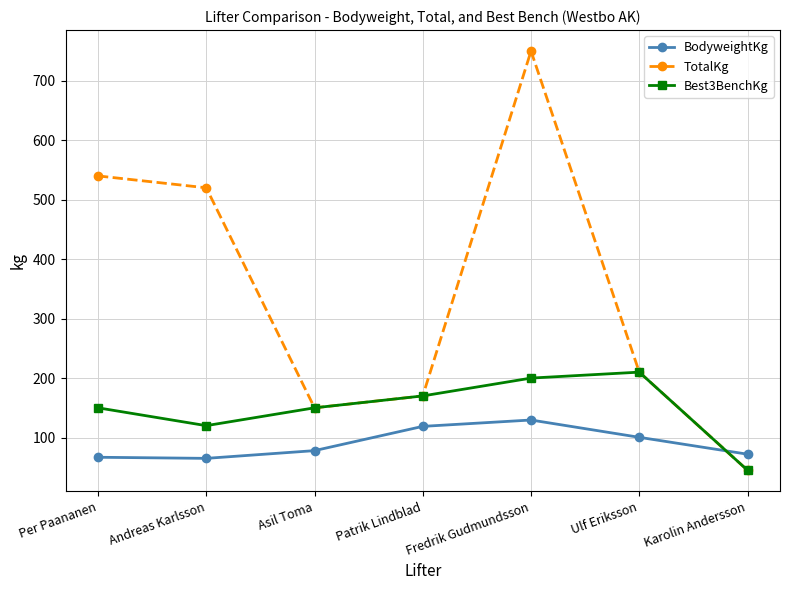

What is the difference between the highest and lowest values at Ulf Eriksson?

109.6